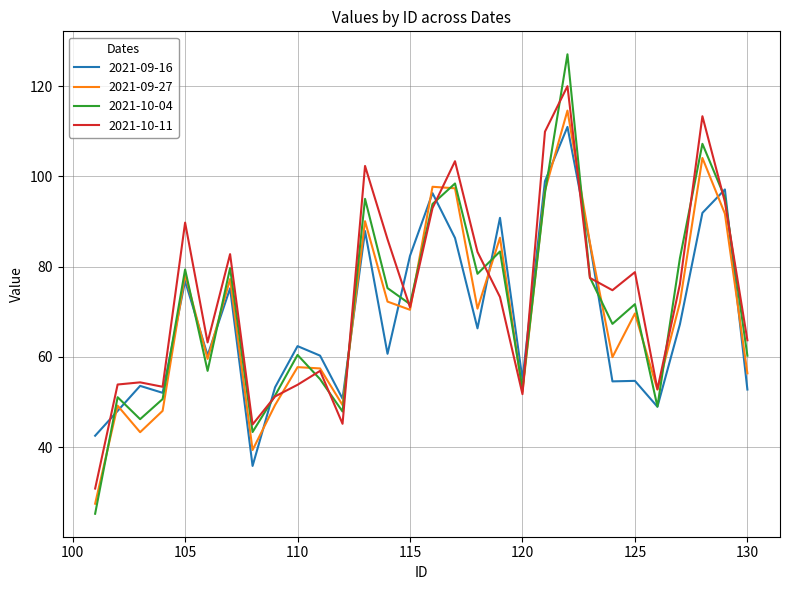

What is the maximum value shown in the chart?

127.1